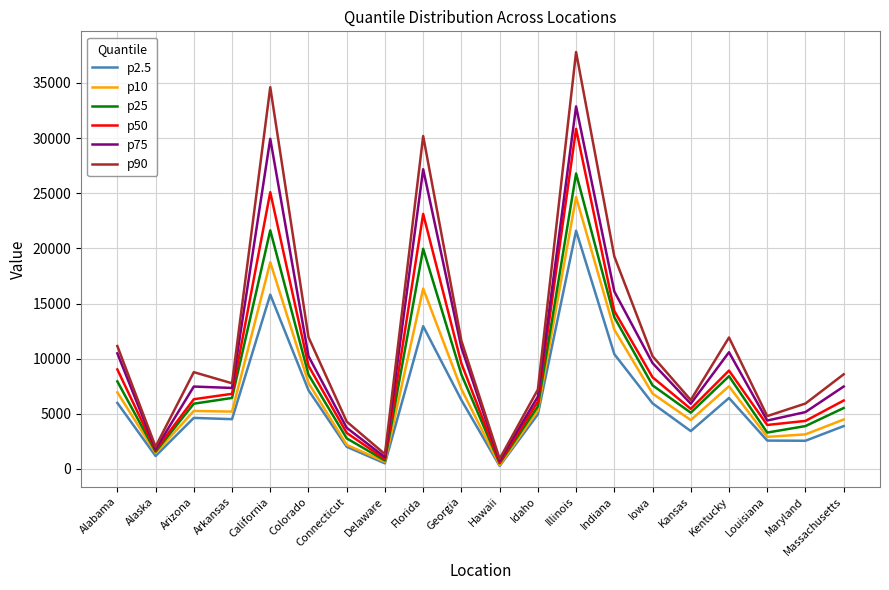

Rank the series by their average value, from highest to lowest.

p90, p75, p50, p25, p10, p2.5